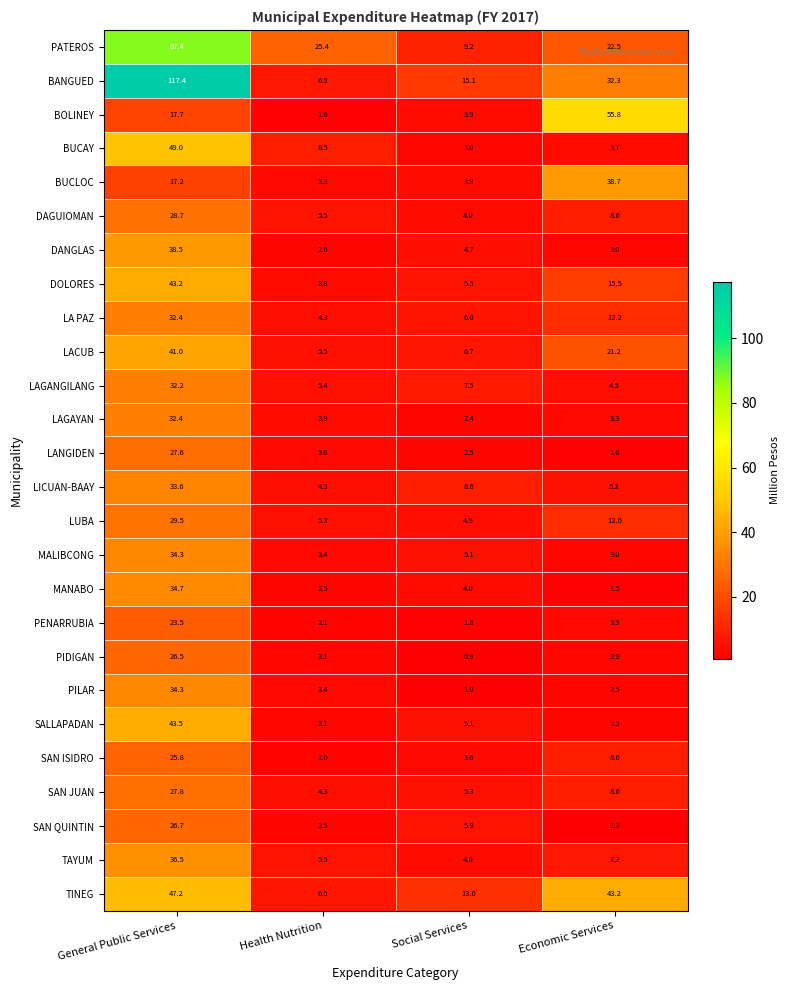

Is it true that LAGANGILANG equals 7.4 at Economic Services?

False